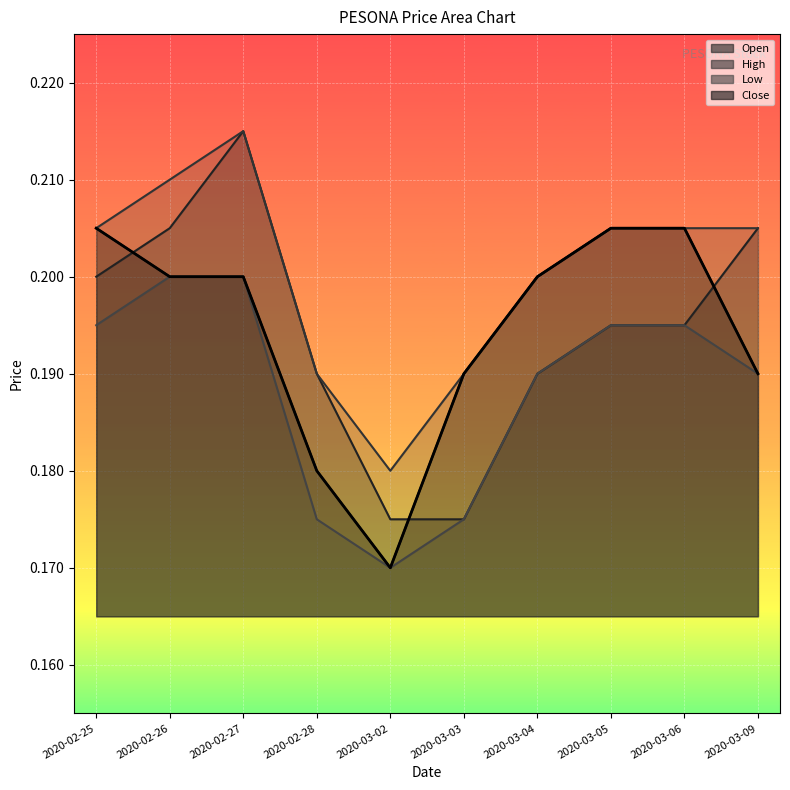

What is the sum of the high values at 2020-03-04 and 2020-03-09?

0.4